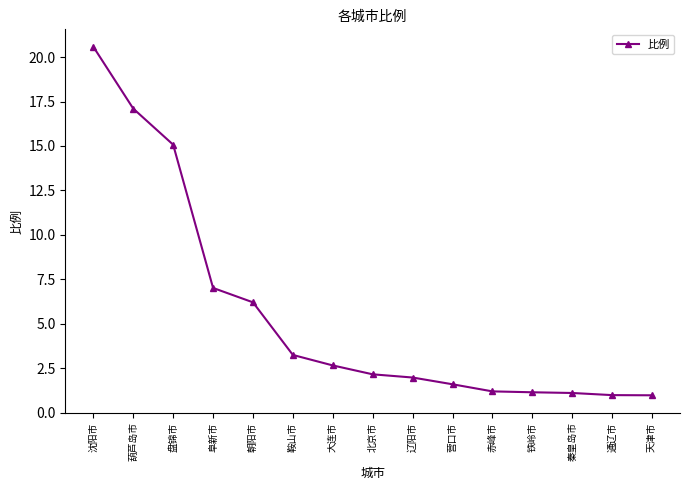

What is the sum of the values at 盘锦市 and 营口市?

16.7